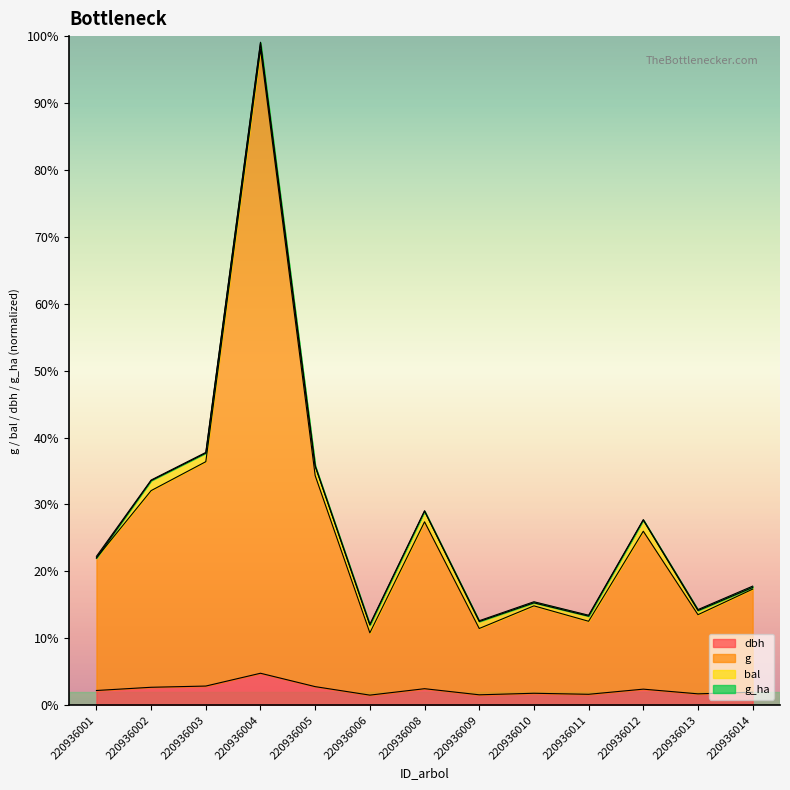

True or false: dbh and g cross at least once.

False